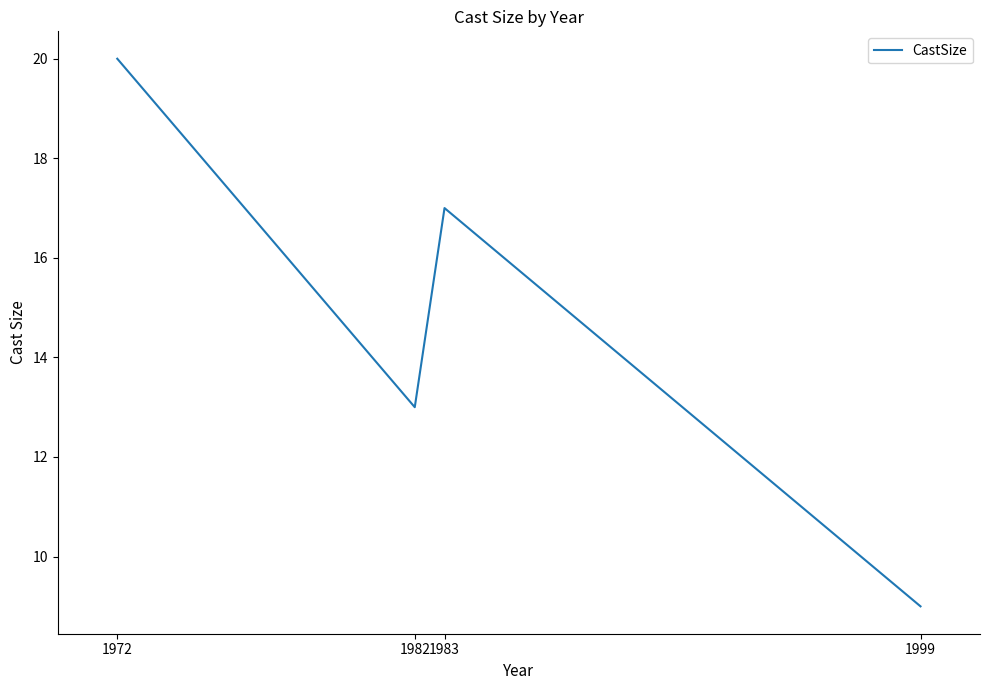

The value at 1982 is 13. True or false?

True